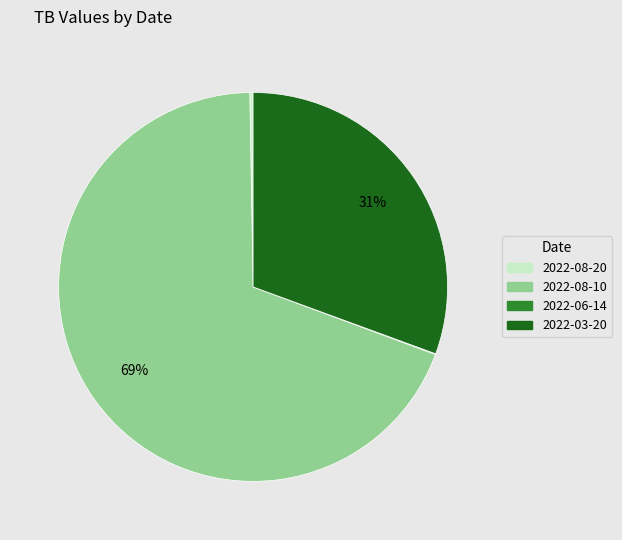

Which category has the biggest portion of the pie?

2022-08-10